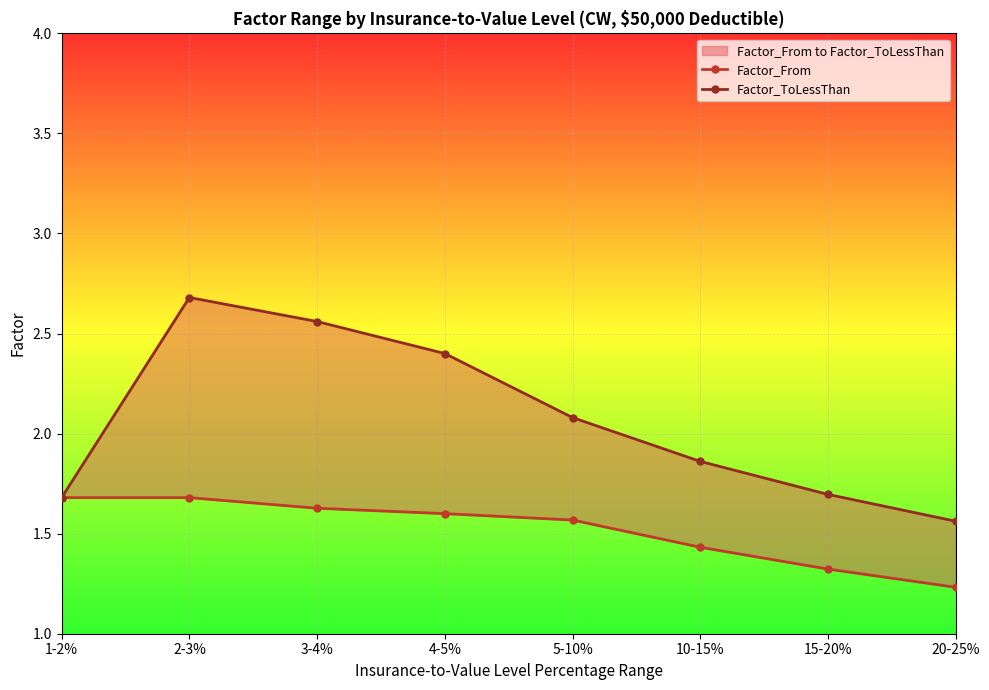

True or false: Factor_From and Factor_ToLessThan intersect in this chart.

False